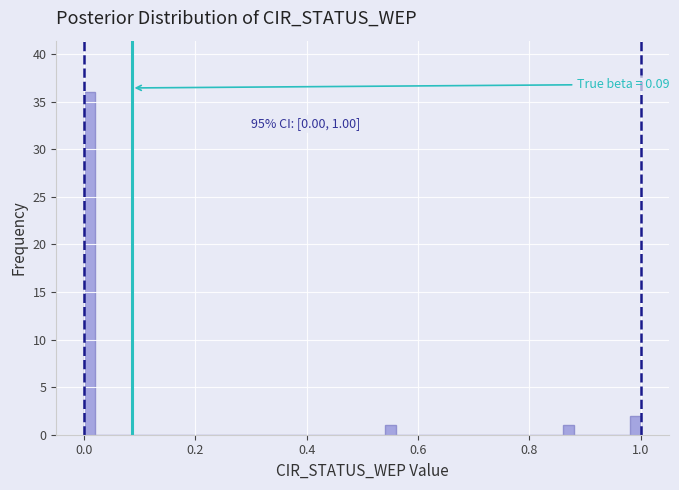

Read against the x-axis, roughly where is the centre of the tallest bar?

0.02